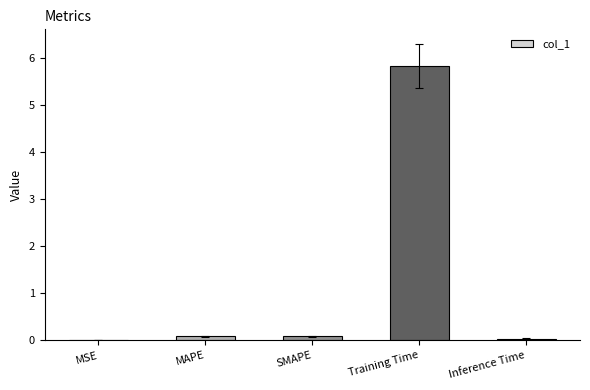

What value does the data have at Training Time?

5.8